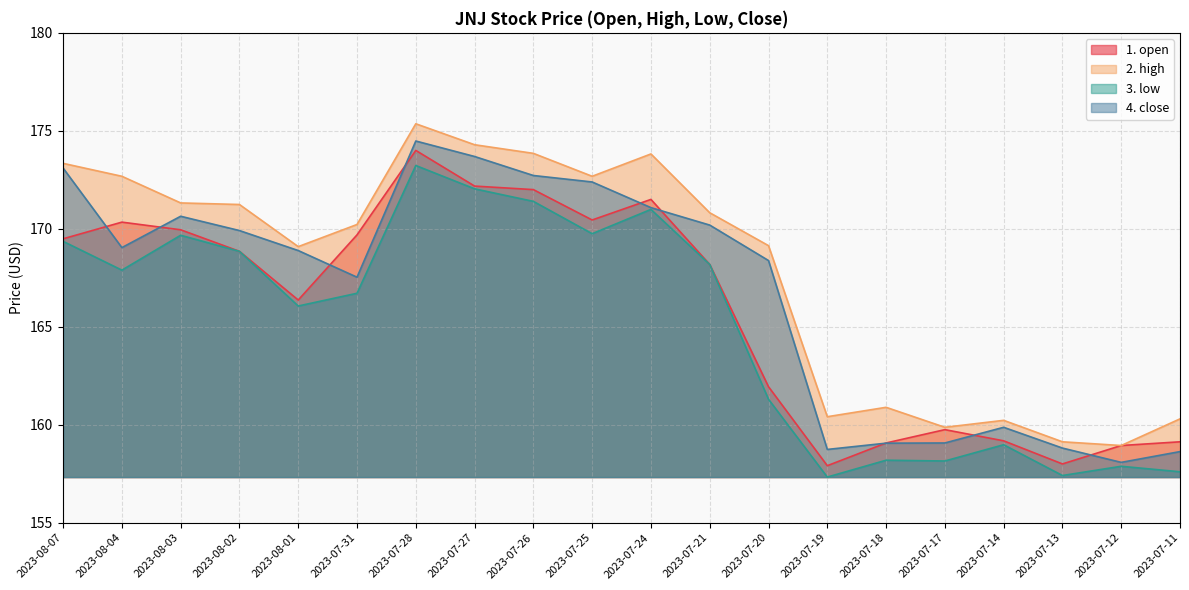

Reading right to left, extract all data points from this chart.

1. open: 159.1	158.9	158.0	159.2	159.8	159.1	157.9	161.9	168.2	171.5	170.4	172.0	172.2	174.0	169.7	166.4	168.8	169.9	170.3	169.5
2. high: 160.3	158.9	159.1	160.2	159.9	160.9	160.4	169.1	170.8	173.8	172.7	173.8	174.3	175.4	170.2	169.1	171.2	171.3	172.7	173.3
3. low: 157.6	157.9	157.4	159.0	158.2	158.2	157.3	161.3	168.2	171.0	169.8	171.4	172.0	173.2	166.7	166.1	168.8	169.7	167.9	169.4
4. close: 158.6	158.1	158.8	159.9	159.1	159.1	158.7	168.4	170.2	171.1	172.4	172.7	173.7	174.5	167.5	168.9	169.9	170.6	169.0	173.1